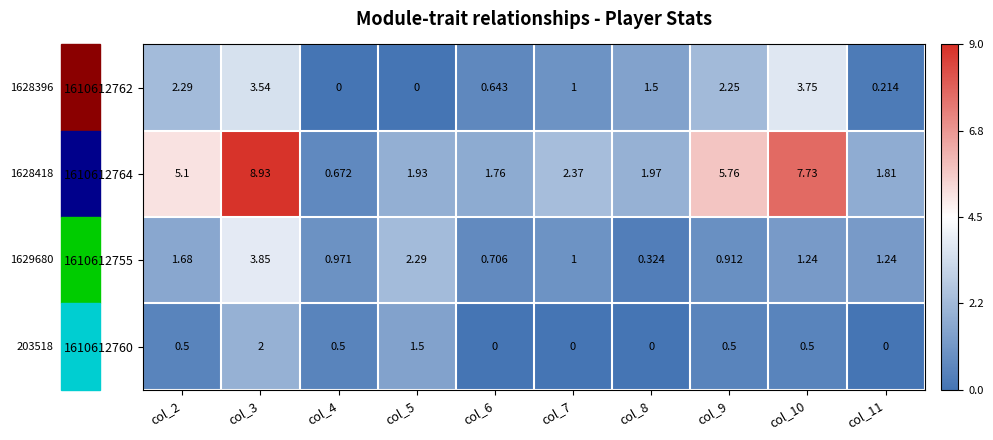

Is the value of 1610612762 at col_8 greater than the value of 1610612755 at col_3?

No